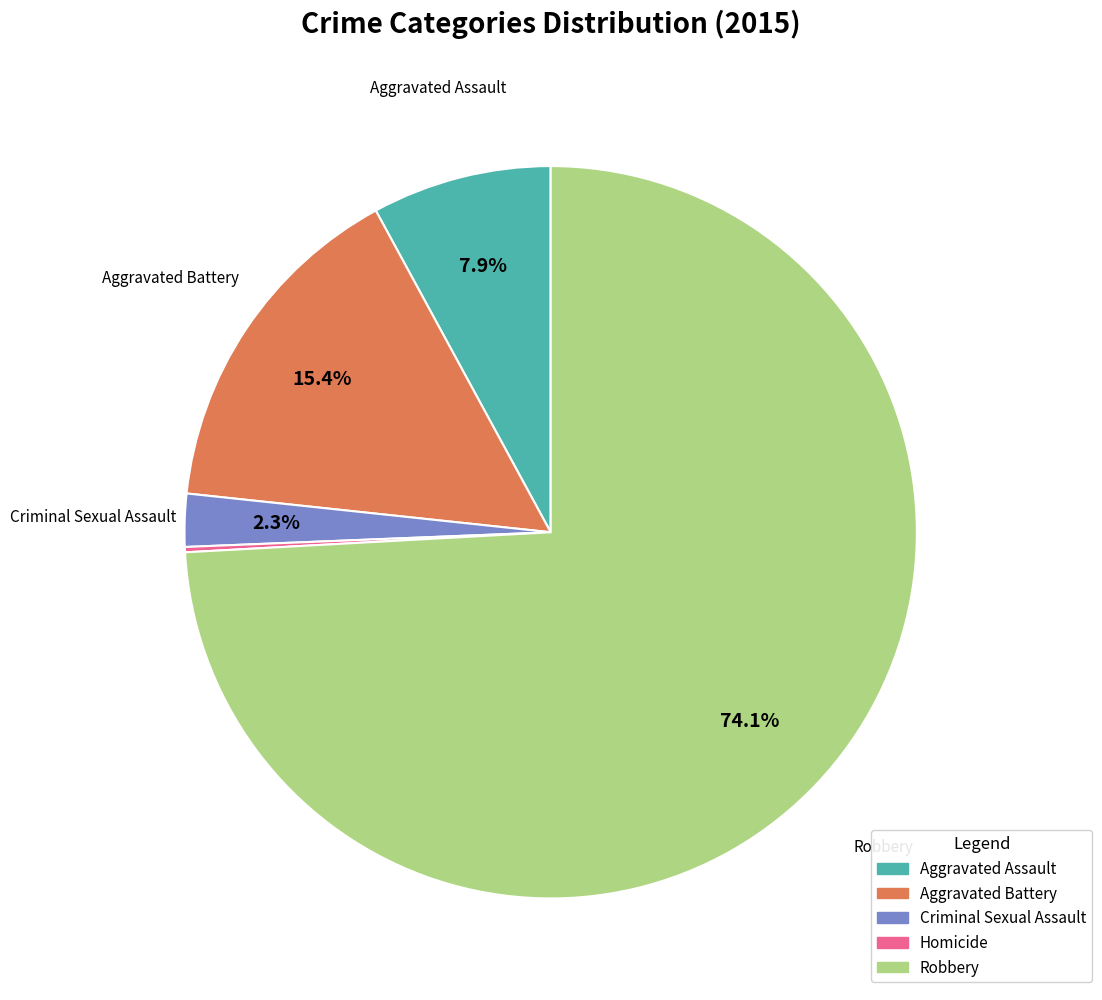

What is the largest slice in the pie chart?

Robbery